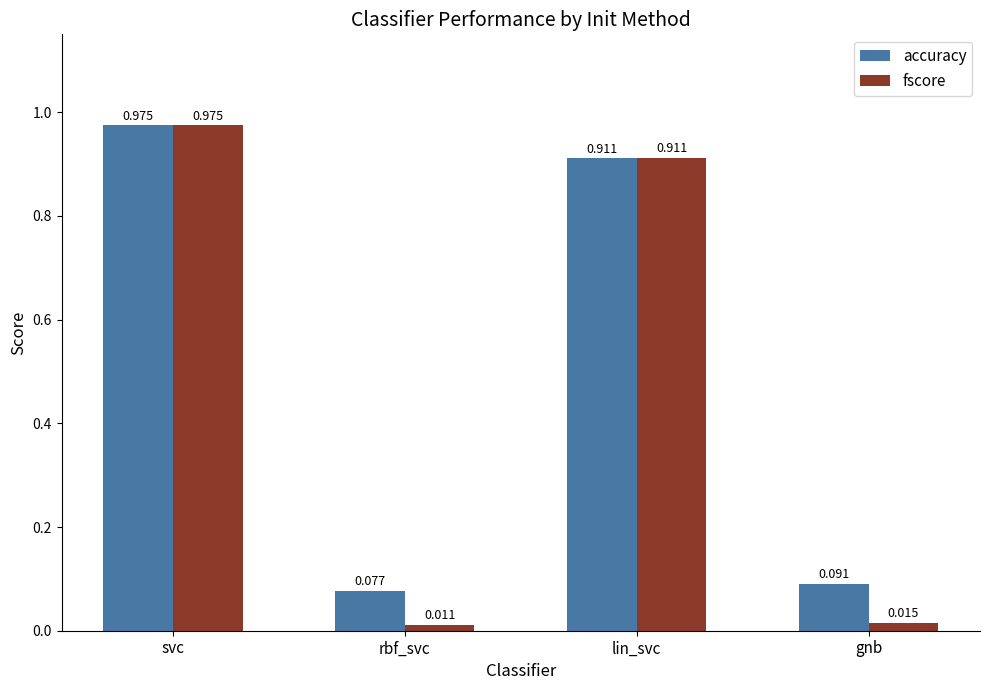

Where is accuracy nearest to the value 0?

rbf_svc